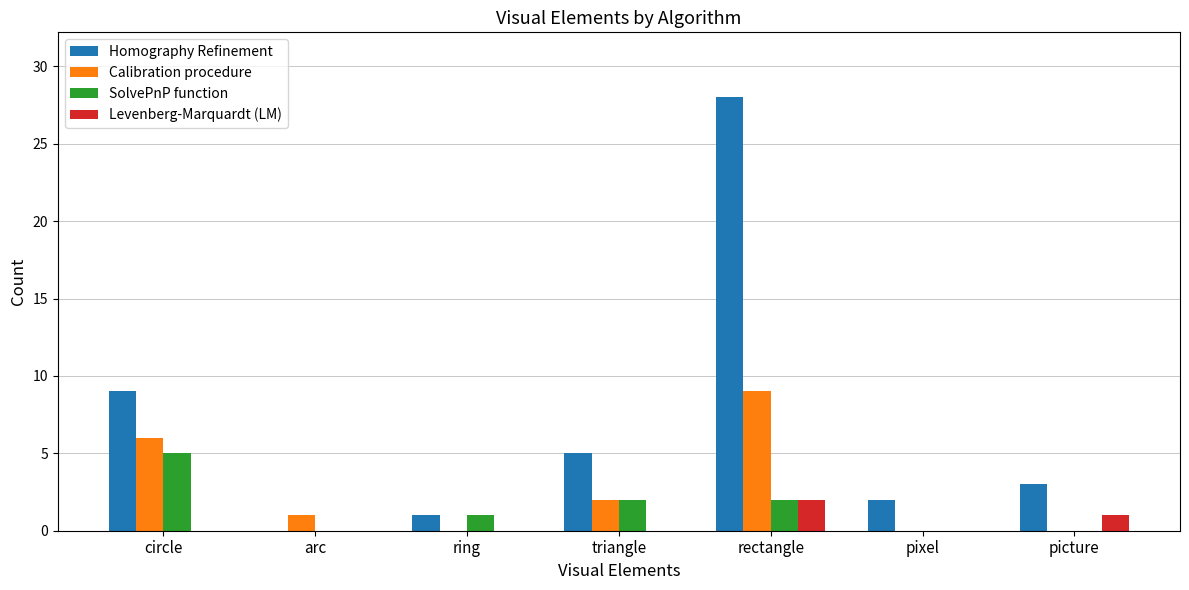

What is the sum of the SolvePnP function values at arc and circle?

5